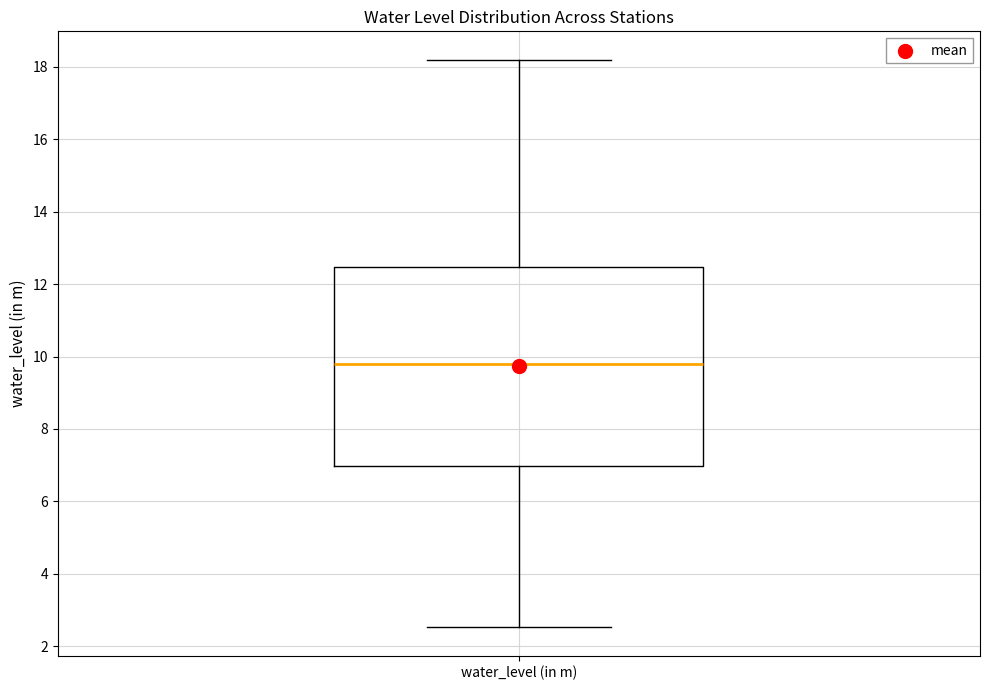

Where is the lower edge of the box for water_level (in m) on the y-axis? The values are not printed on the chart, so give them approximately, as read against the axis.

7.0